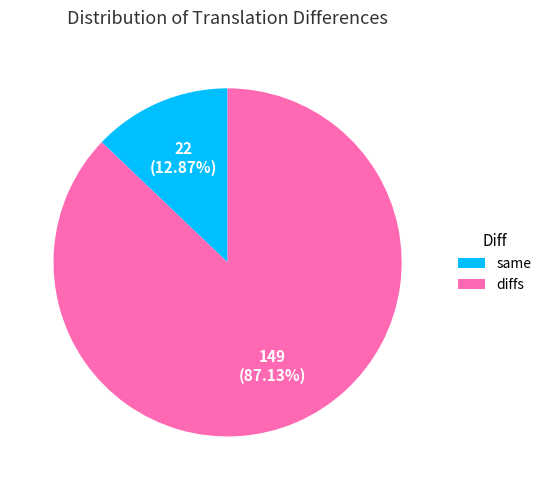

What percentage do diffs and same together represent?

100.0%